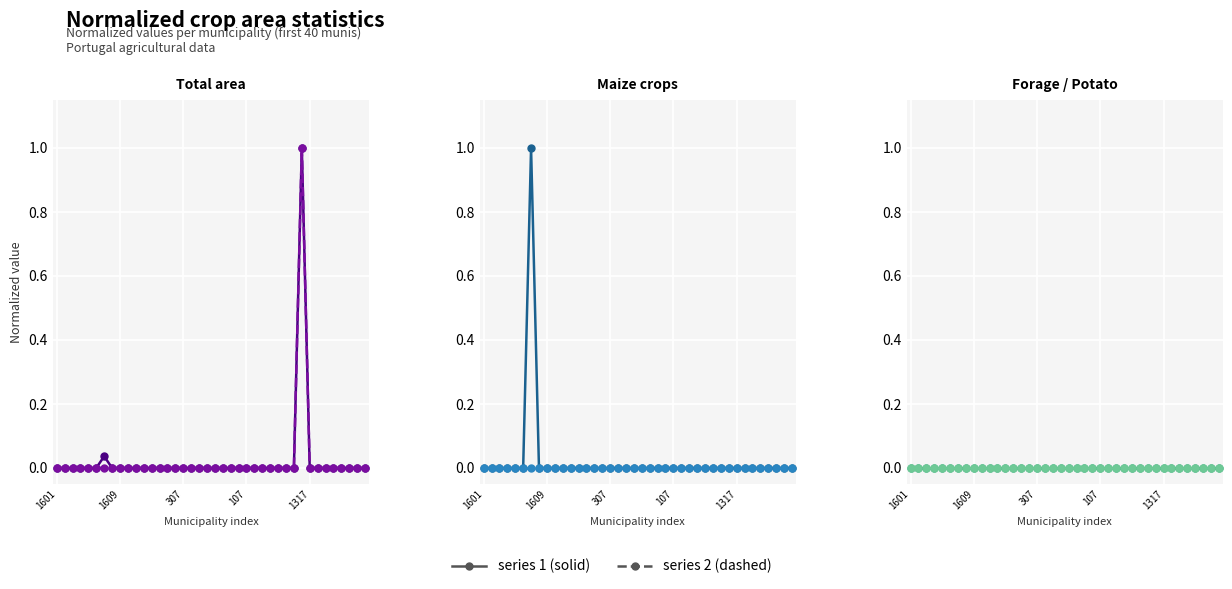

Which series has the largest range (max minus min)?

total